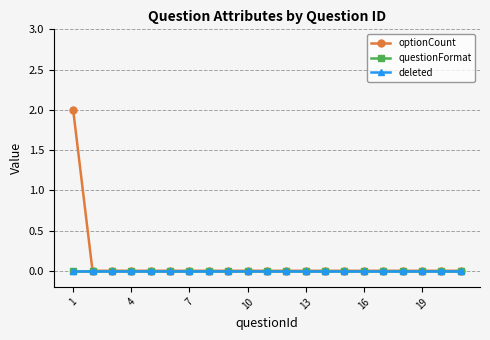

Which label corresponds to the smallest value in the chart?

4